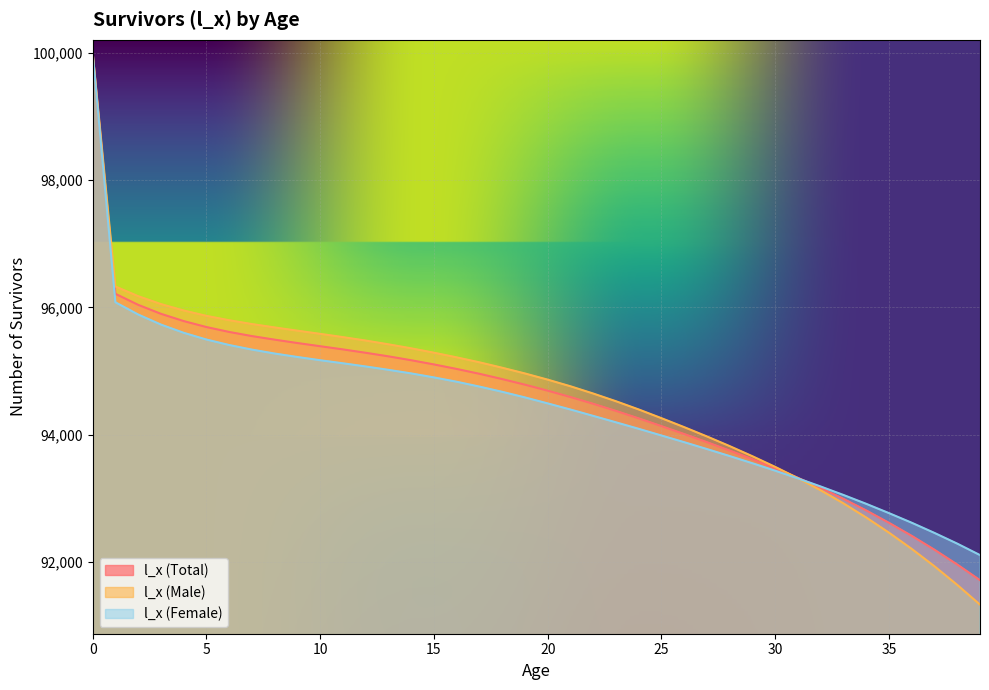

Rank the categories by l_x (Female) value from highest to lowest.

0, 1, 2, 3, 4, 5, 6, 7, 8, 9, 10, 11, 12, 13, 14, 15, 16, 17, 18, 19, 20, 21, 22, 23, 24, 25, 26, 27, 28, 29, 30, 31, 32, 33, 34, 35, 36, 37, 38, 39